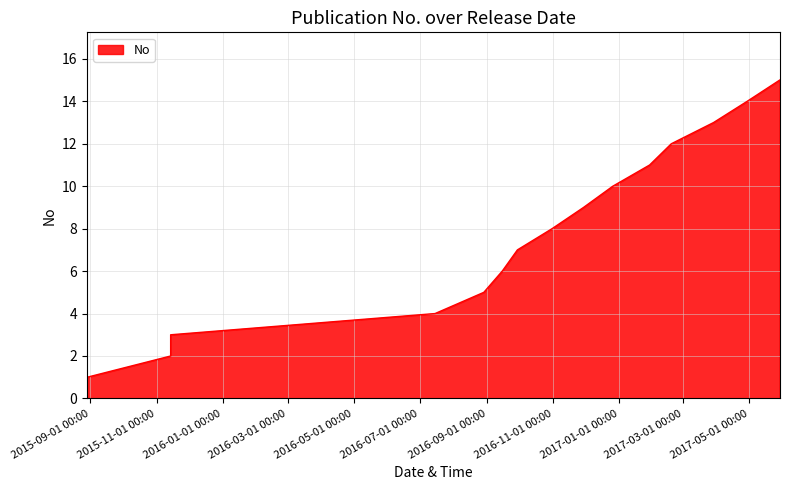

Reading left to right, what are all the values shown in this chart?

1	2	3	4	5	6	7	8	9	10	11	12	13	14	15